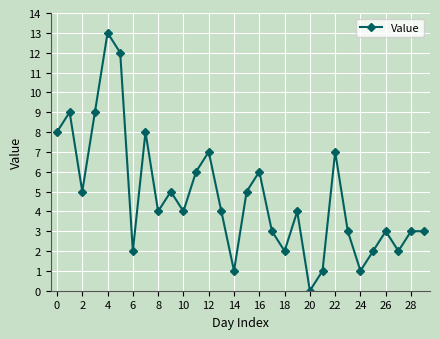

Reading left to right, transcribe all the data shown in this chart.

8	9	5	9	13	12	2	8	4	5	4	6	7	4	1	5	6	3	2	4	0	1	7	3	1	2	3	2	3	3